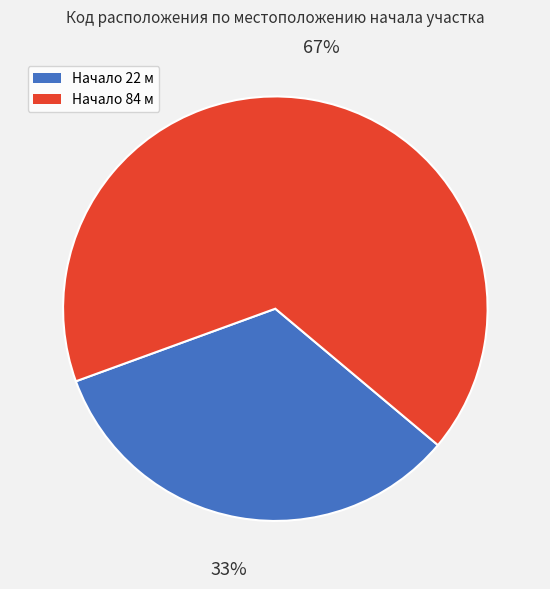

What is the majority slice?

Начало 84 м